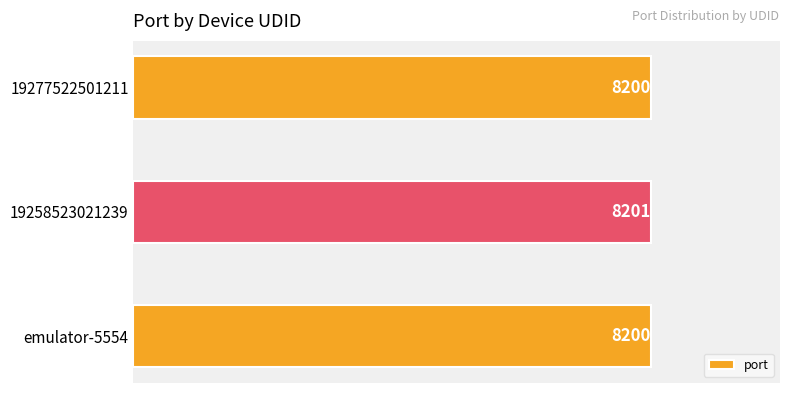

Is it true that the value at 19277522501211 is 8200?

True